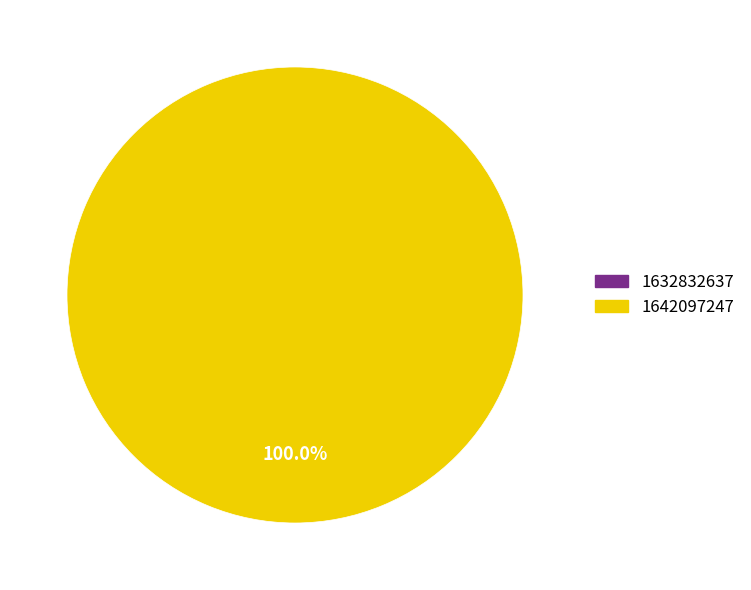

Between 1632832637 and 1642097247, which is larger?

1642097247